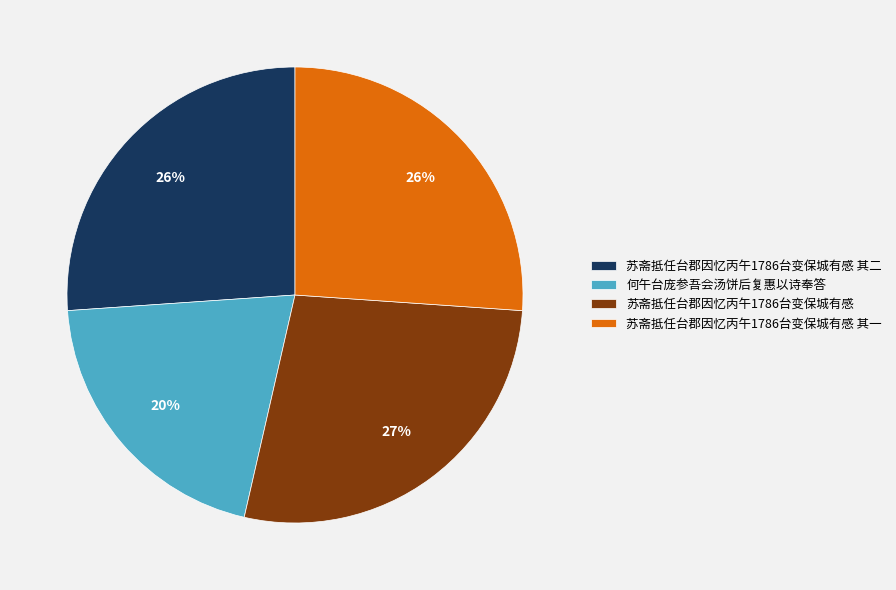

The 苏斋抵任台郡因忆丙午1786台变保城有感 其二 slice represents 26% of the pie. True or false?

True